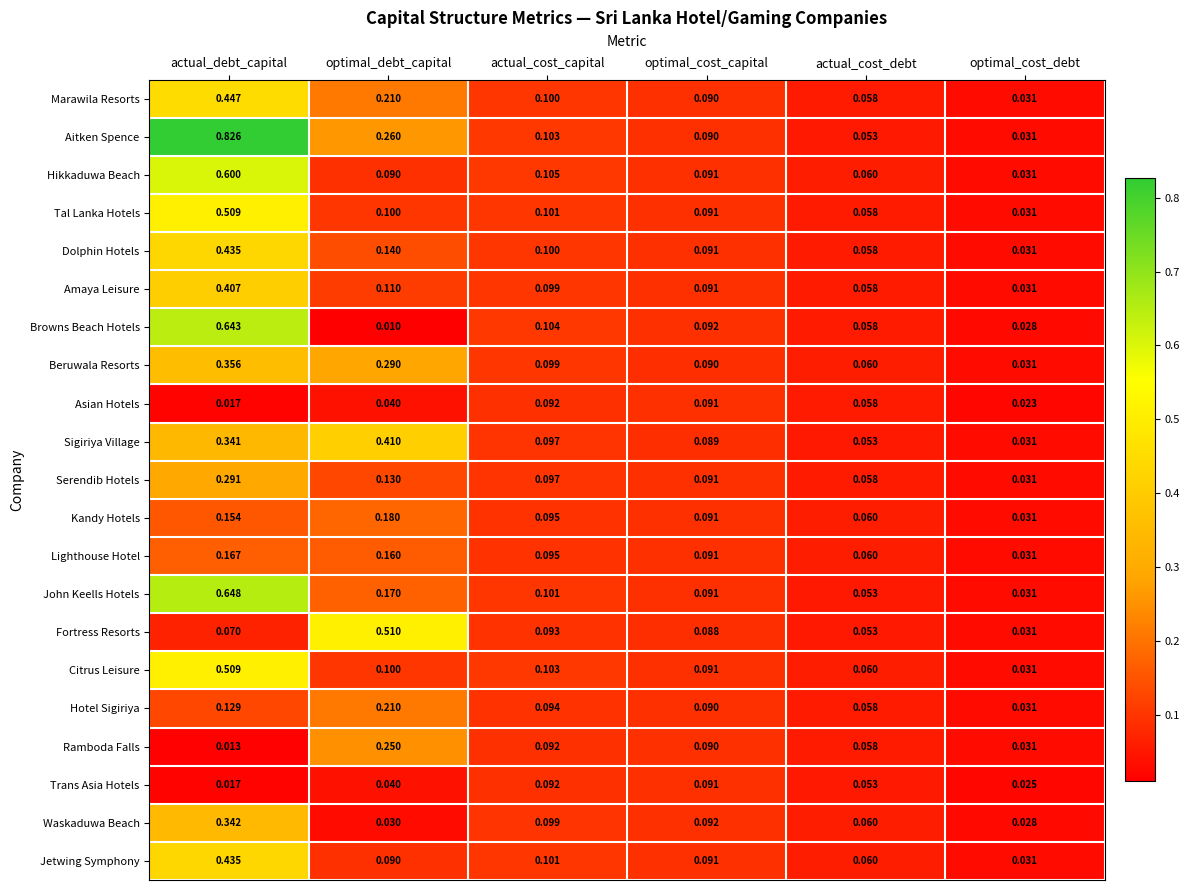

Which series has the largest total across all categories?

Aitken Spence